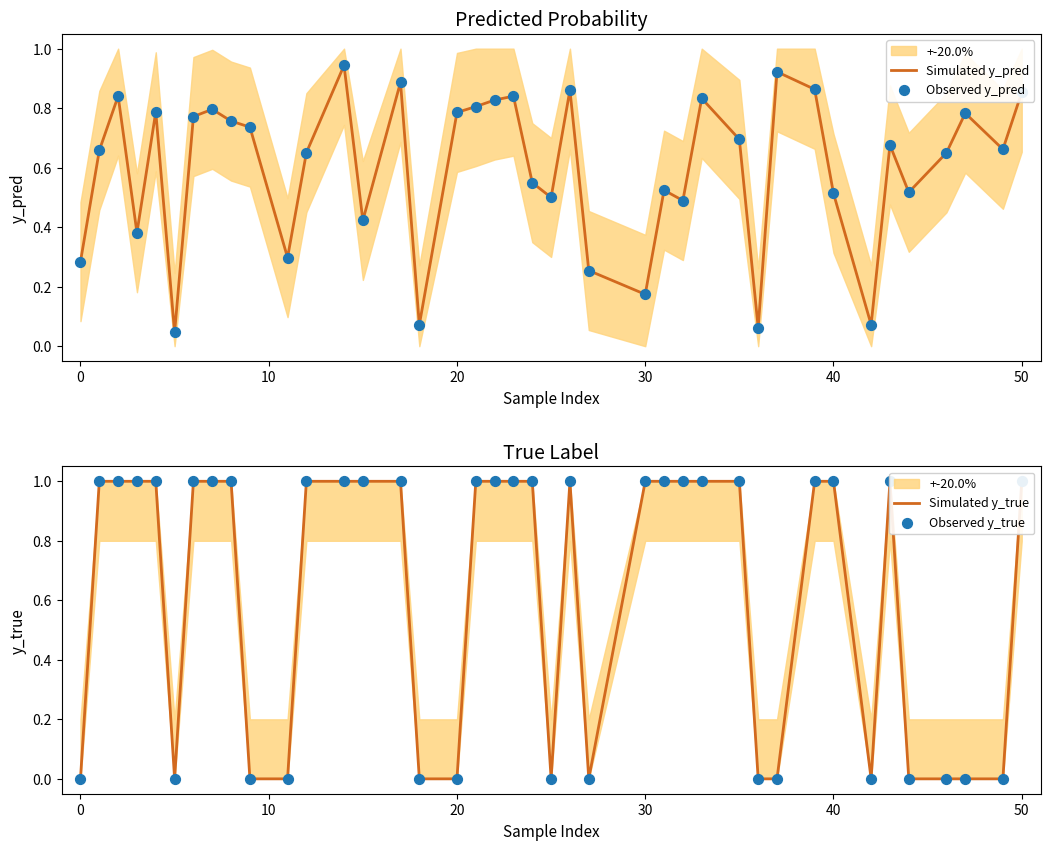

Which series has the largest total across all categories?

Simulated y_true